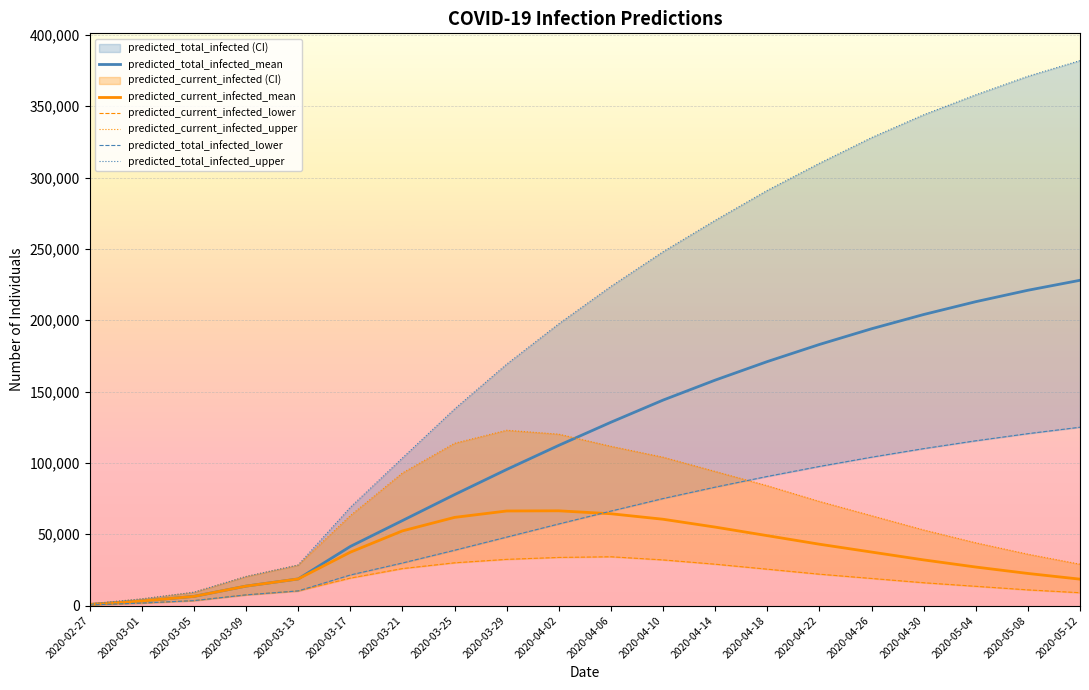

Reading right to left, transcribe all the data shown in this chart.

predicted_total_infected_mean: 2020-05-12=228000	2020-05-08=221000	2020-05-04=213000	2020-04-30=204000	2020-04-26=194000	2020-04-22=183000	2020-04-18=171000	2020-04-14=158000	2020-04-10=144000	2020-04-06=128480	2020-04-02=112276	2020-03-29=95364	2020-03-25=77749	2020-03-21=59545	2020-03-17=41397	2020-03-13=18641	2020-03-09=13625	2020-03-05=6415	2020-03-01=3207	2020-02-27=802
predicted_current_infected_mean: 2020-05-12=18500	2020-05-08=22500	2020-05-04=27000	2020-04-30=32000	2020-04-26=37500	2020-04-22=43000	2020-04-18=49000	2020-04-14=55000	2020-04-10=60500	2020-04-06=64355	2020-04-02=66415	2020-03-29=66283	2020-03-25=61791	2020-03-21=52328	2020-03-17=37388	2020-03-13=18641	2020-03-09=13625	2020-03-05=6415	2020-03-01=3207	2020-02-27=802
predicted_current_infected_lower: 2020-05-12=9000	2020-05-08=11000	2020-05-04=13500	2020-04-30=16000	2020-04-26=19000	2020-04-22=22000	2020-04-18=25500	2020-04-14=29000	2020-04-10=32000	2020-04-06=34205	2020-04-02=33738	2020-03-29=32390	2020-03-25=29965	2020-03-21=25919	2020-03-17=19245	2020-03-13=10260	2020-03-09=7497	2020-03-05=3463	2020-03-01=1731	2020-02-27=432
predicted_current_infected_upper: 2020-05-12=29000	2020-05-08=36000	2020-05-04=44000	2020-04-30=53000	2020-04-26=63000	2020-04-22=73000	2020-04-18=84000	2020-04-14=94000	2020-04-10=104000	2020-04-06=111620	2020-04-02=120135	2020-03-29=122883	2020-03-25=113740	2020-03-21=92930	2020-03-17=63034	2020-03-13=28416	2020-03-09=20372	2020-03-05=9335	2020-03-01=4668	2020-02-27=1167
predicted_total_infected_lower: 2020-05-12=125000	2020-05-08=120500	2020-05-04=115500	2020-04-30=110000	2020-04-26=104000	2020-04-22=97500	2020-04-18=90500	2020-04-14=83000	2020-04-10=75000	2020-04-06=66211	2020-04-02=57195	2020-03-29=47974	2020-03-25=38761	2020-03-21=29816	2020-03-17=21410	2020-03-13=10260	2020-03-09=7497	2020-03-05=3463	2020-03-01=1731	2020-02-27=432
predicted_total_infected_upper: 2020-05-12=382000	2020-05-08=371000	2020-05-04=358000	2020-04-30=344000	2020-04-26=328000	2020-04-22=310000	2020-04-18=291000	2020-04-14=270000	2020-04-10=248000	2020-04-06=223712	2020-04-02=197495	2020-03-29=169194	2020-03-25=137789	2020-03-21=103432	2020-03-17=68869	2020-03-13=28416	2020-03-09=20372	2020-03-05=9335	2020-03-01=4668	2020-02-27=1167